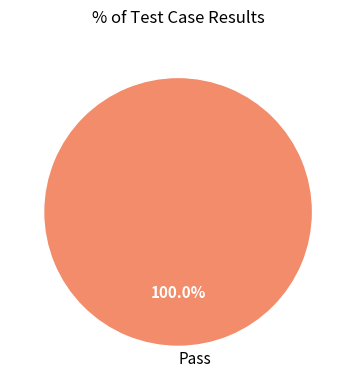

Does any single category account for the majority?

Yes